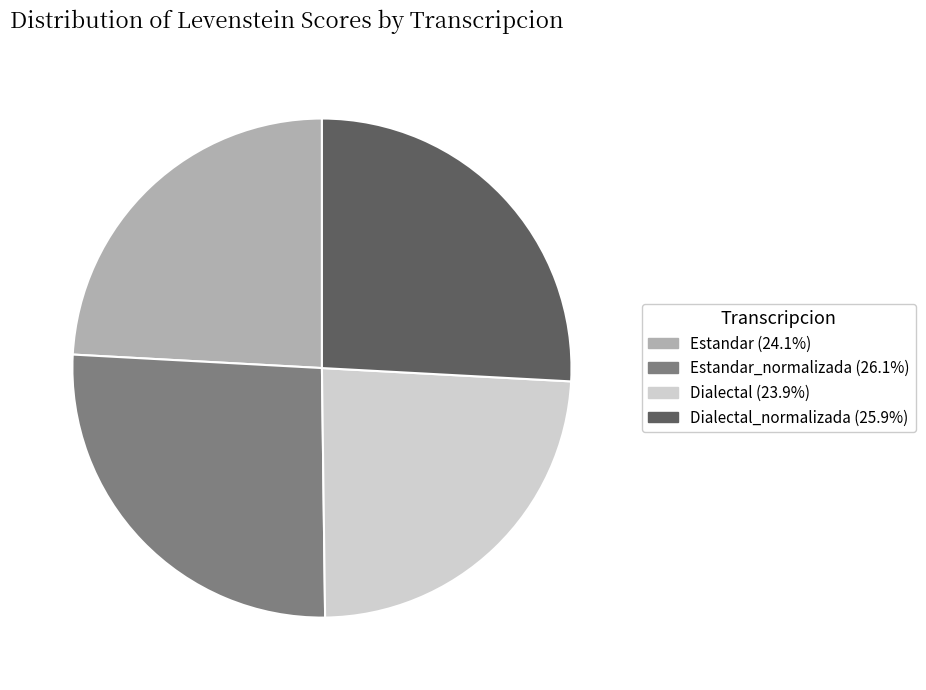

Does any single category account for the majority?

No